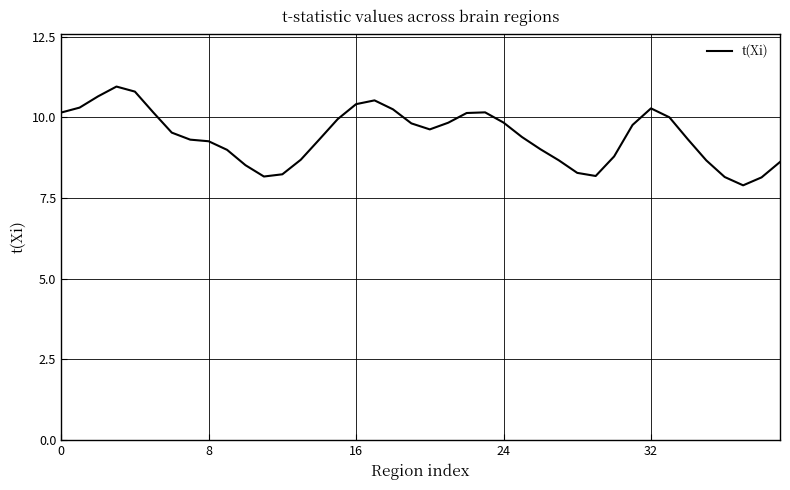

Does the chart have visible grid lines?

Yes